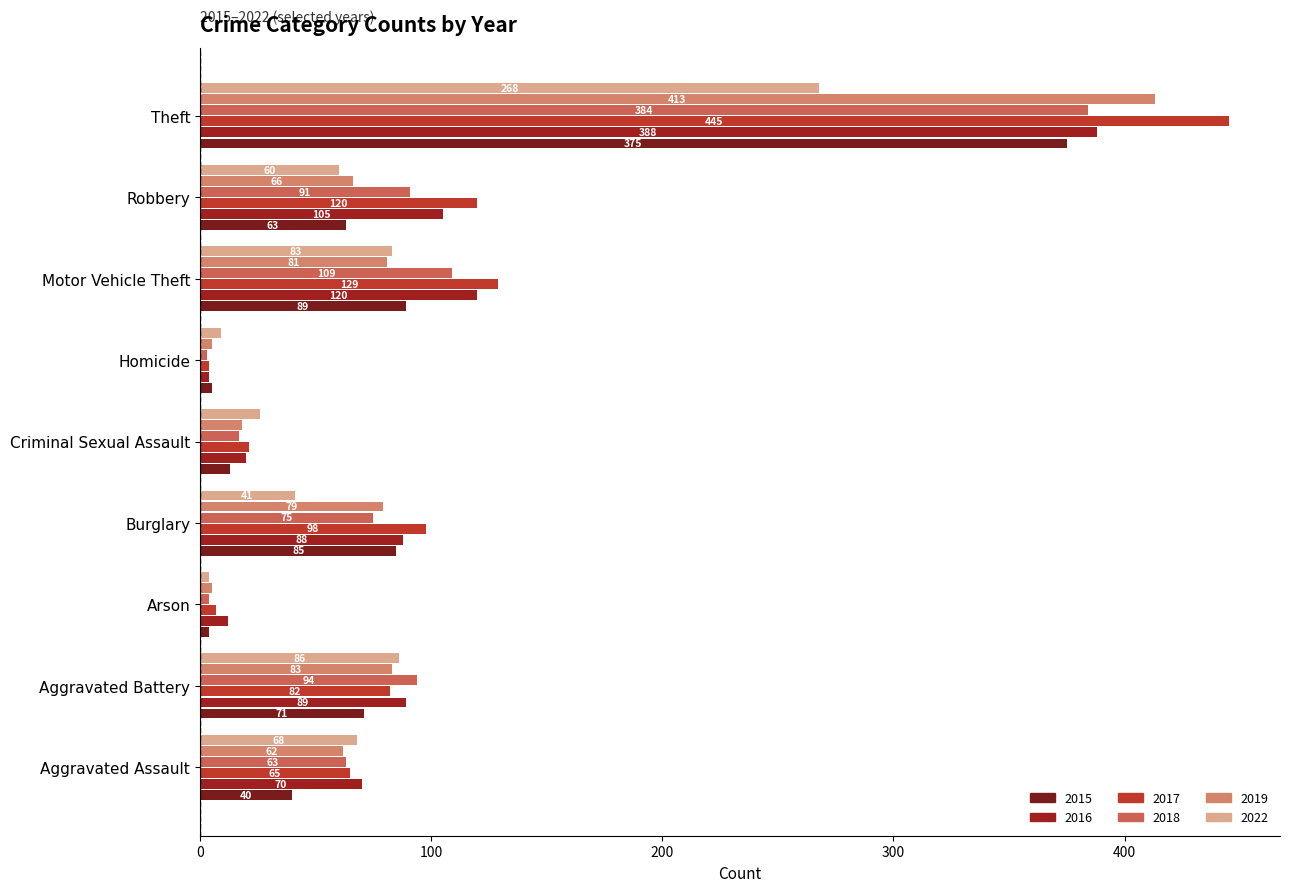

Count the number of data series in this chart.

6